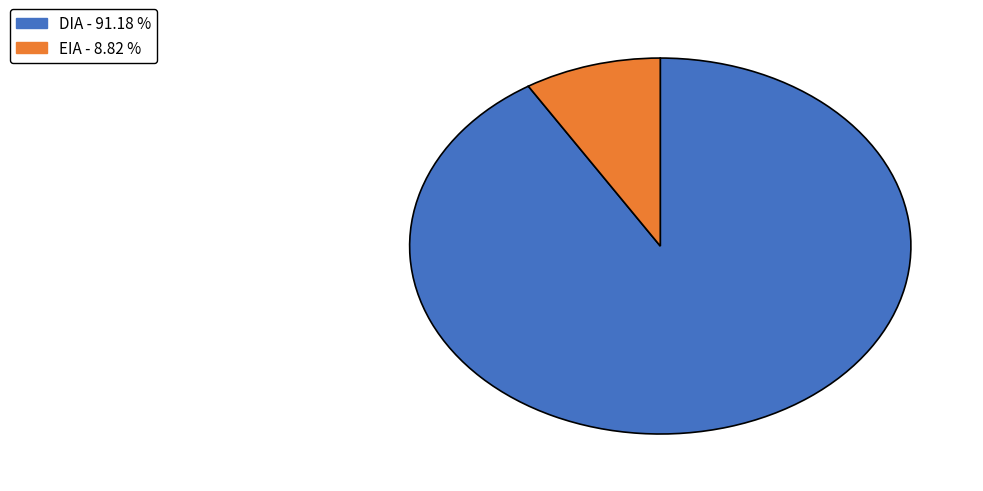

Which category has the smallest portion of the pie?

EIA